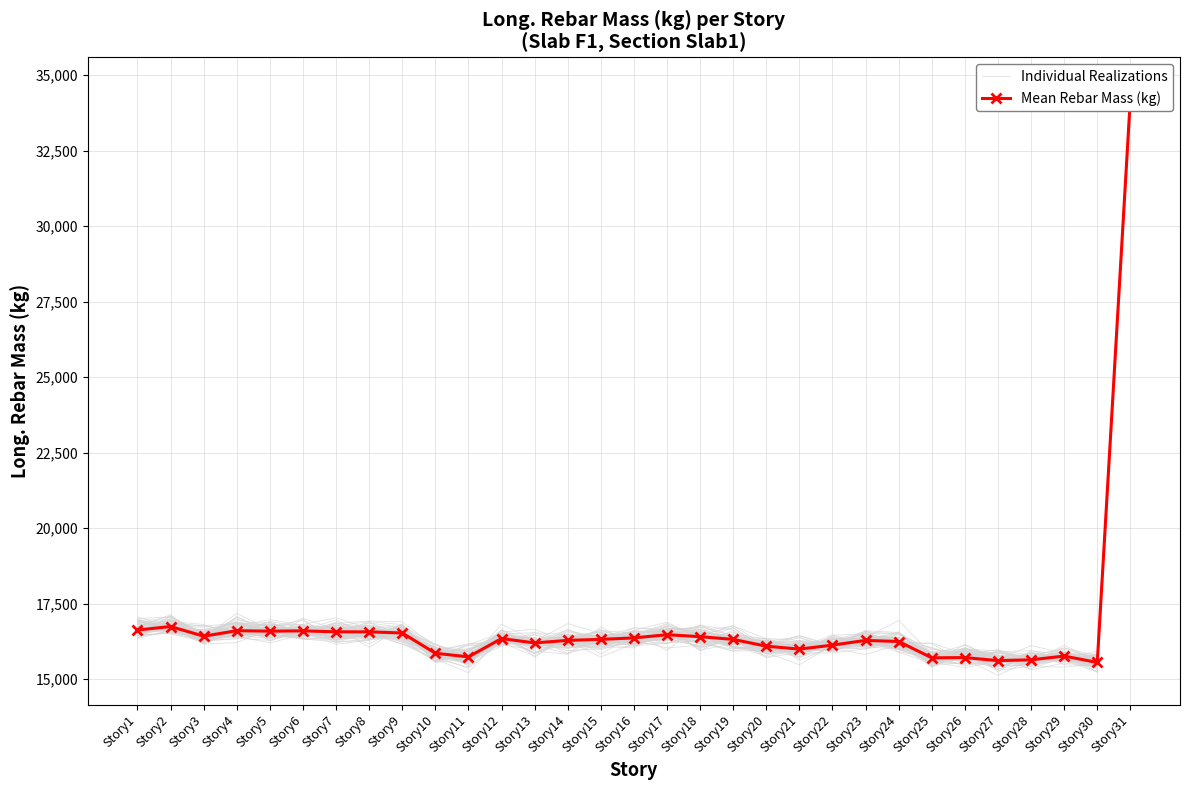

Reading left to right, what are all the values shown in this chart?

Individual Realizations: 16712.3	16713.9	16535.0	16874.3	16542.7	16552.9	16848.2	16700.5	16439.9	15951.9	15650.8	16257.1	16238.9	15936.3	16003.0	16260.6	16285.4	16459.0	16149.5	15833.4	16254.9	16082.2	16291.3	15986.4	15604.9	15730.0	15402.5	15704.2	15652.4	15495.8	34107.4
Mean Rebar Mass (kg): 16622.9	16738.8	16418.5	16600.2	16584.8	16595.0	16564.0	16562.3	16524.4	15854.3	15734.2	16340.9	16195.4	16280.7	16313.5	16361.8	16467.7	16402.5	16313.0	16087.6	15991.1	16122.8	16279.2	16242.9	15702.8	15710.0	15609.7	15636.6	15760.5	15548.3	34215.7